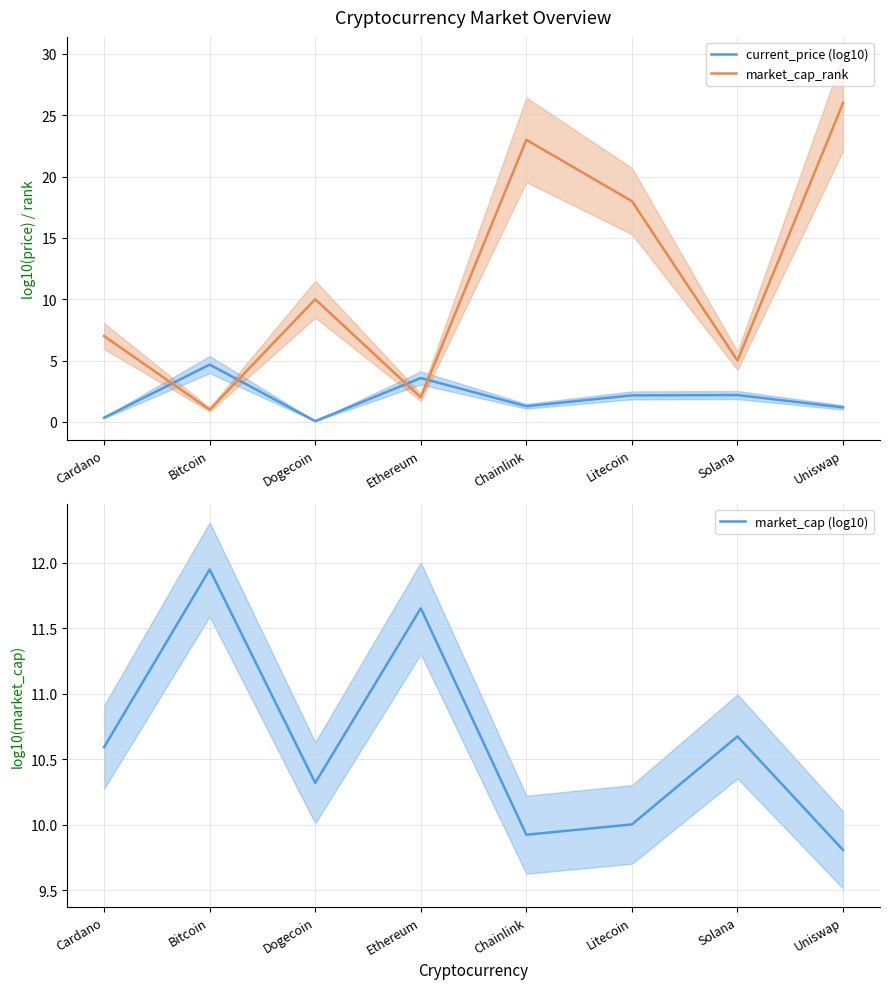

What is the difference between the second highest and second lowest values in the current_price (log10) series?

3.2